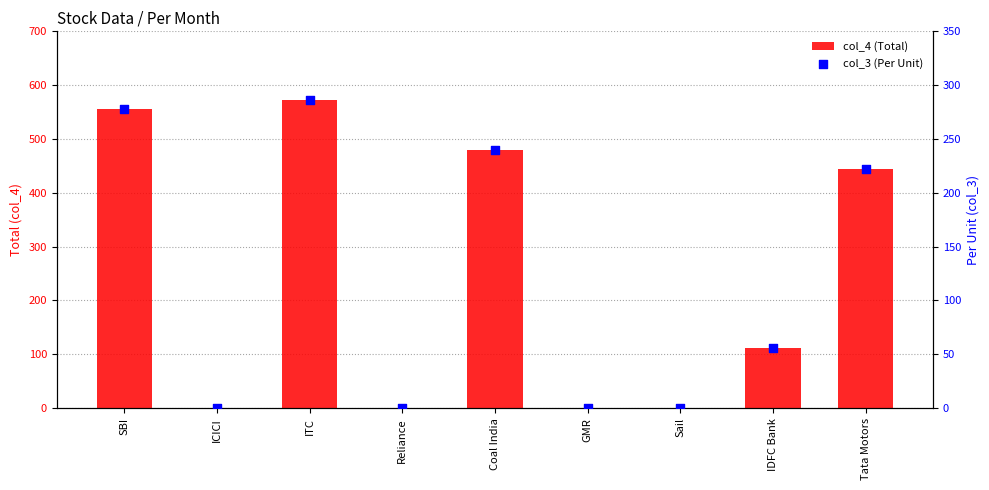

Is the value of col_4 (Total) at IDFC Bank greater than the value of col_3 (Per Unit) at ICICI?

Yes